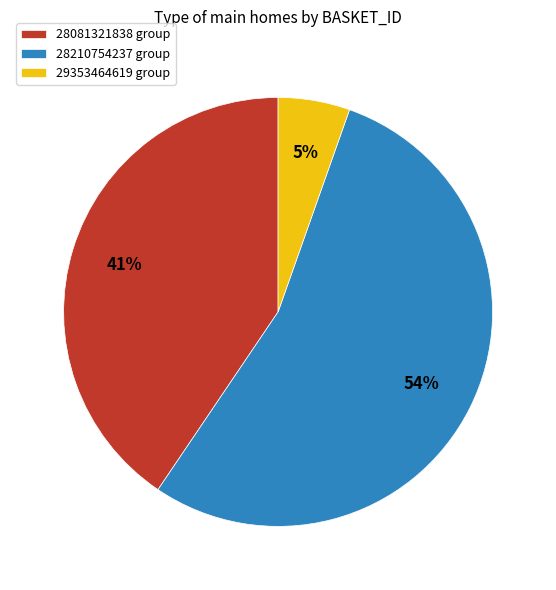

To the nearest percent, what is the average slice percentage?

33%